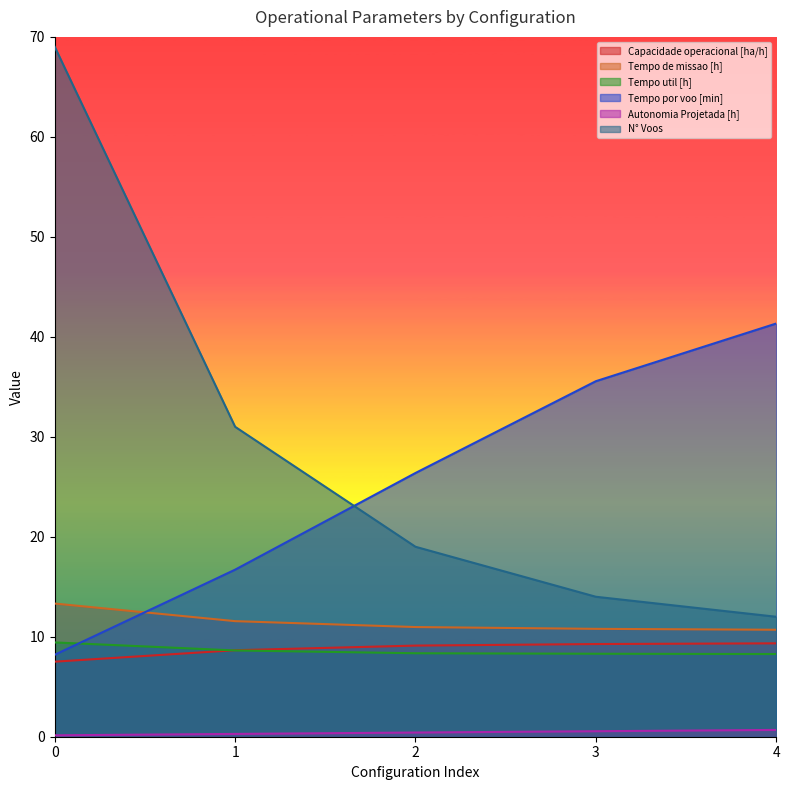

True or false: N° Voos and Autonomia Projetada [h] cross at least once.

False